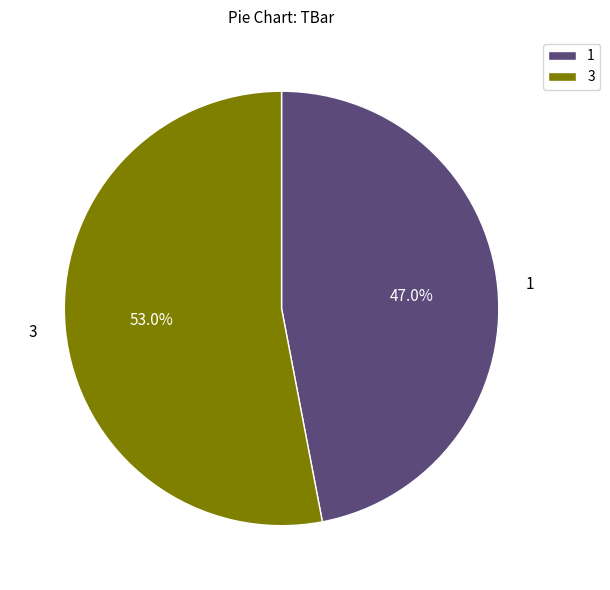

How many segments does this pie chart have?

2